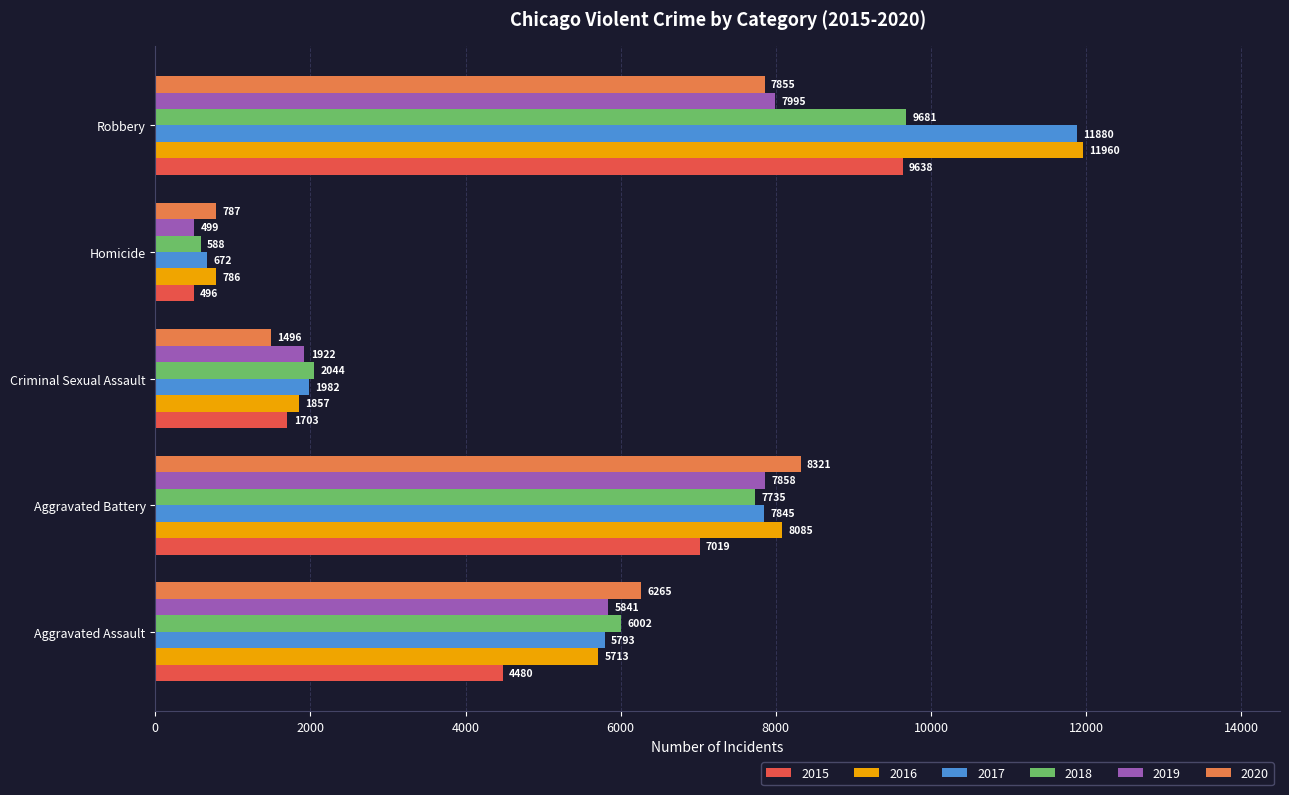

What value does the 2016 series have at Aggravated Assault?

5713